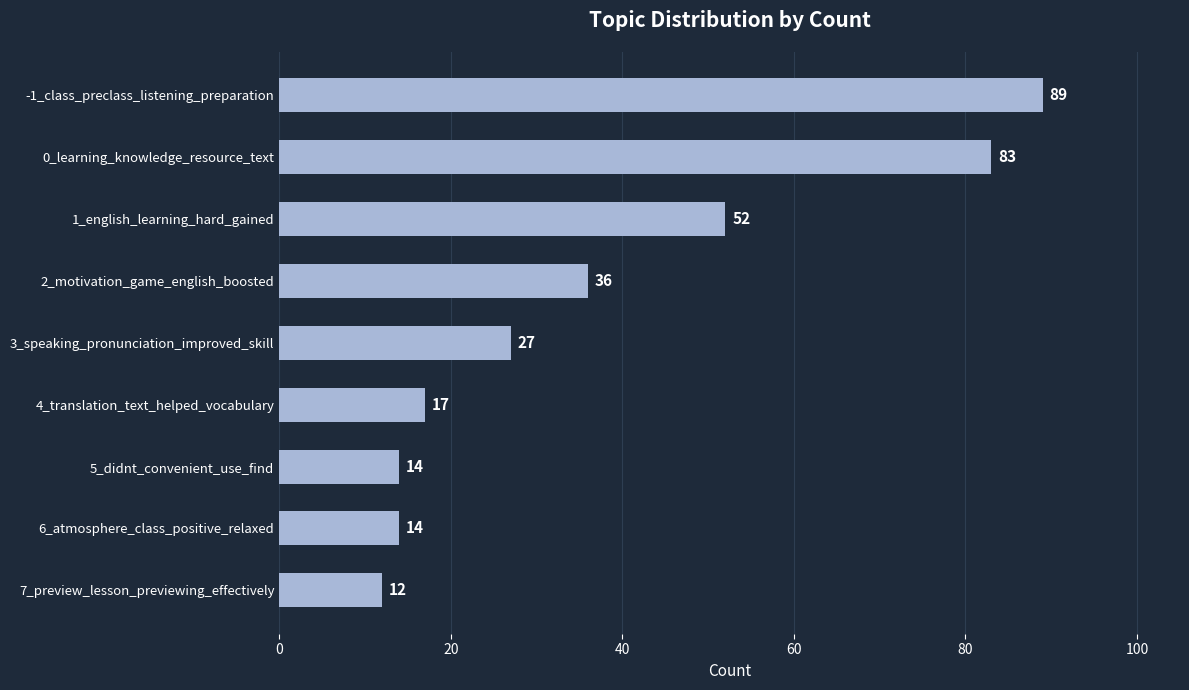

Does the chart contain any negative values?

No